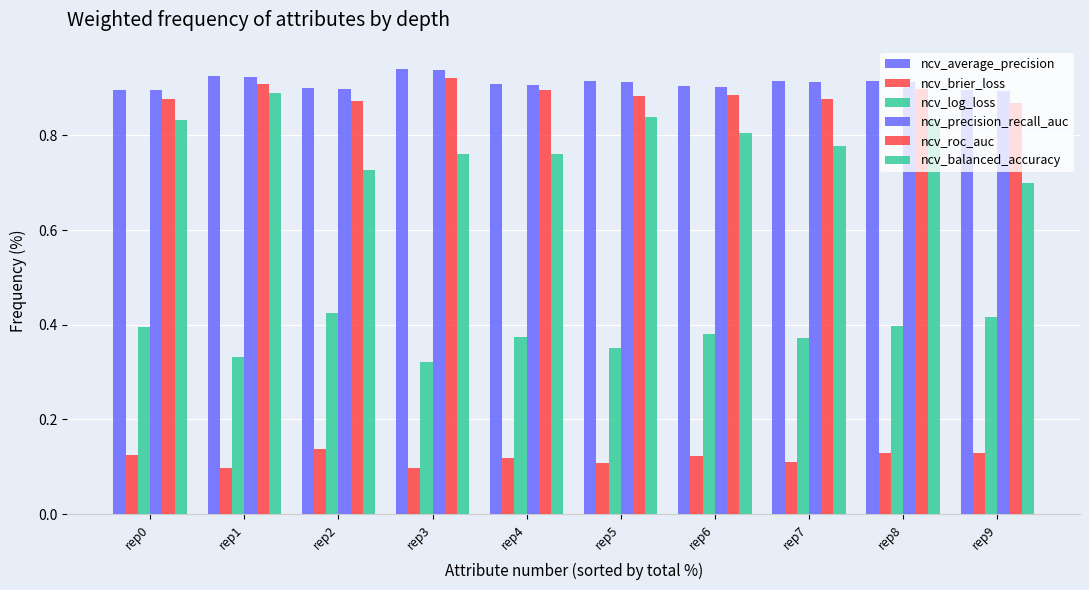

Is it true that ncv_brier_loss equals 0.2 at rep2?

False